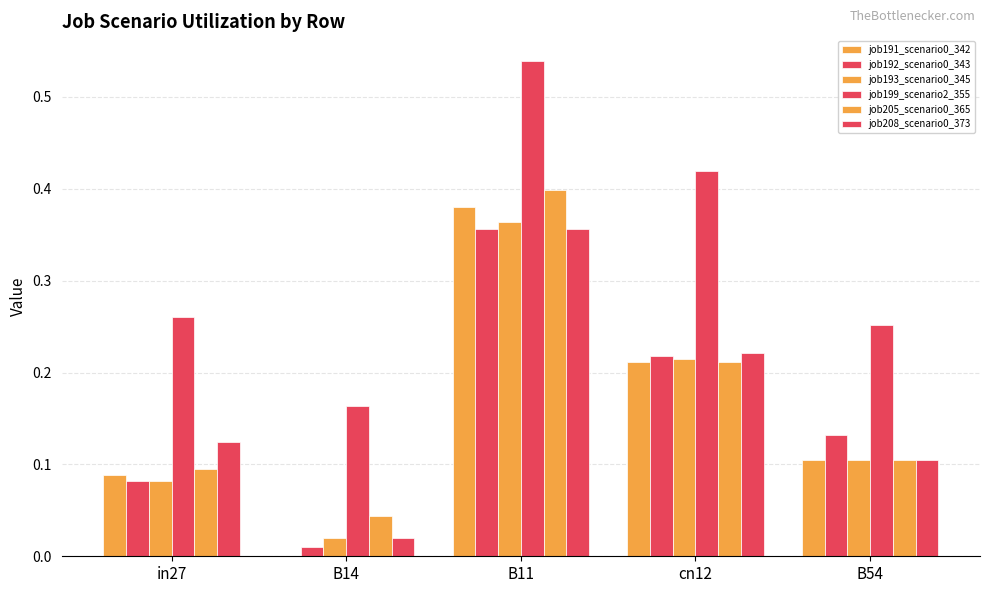

How many data points does each series have?

5